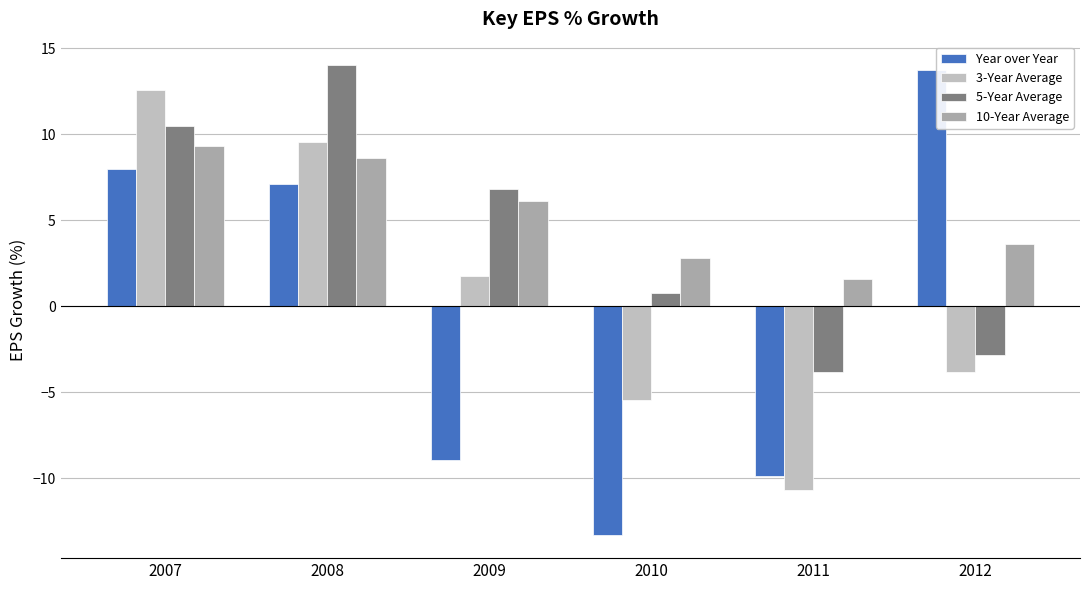

The Year over Year series shows 2.0 at 2008. True or false?

False